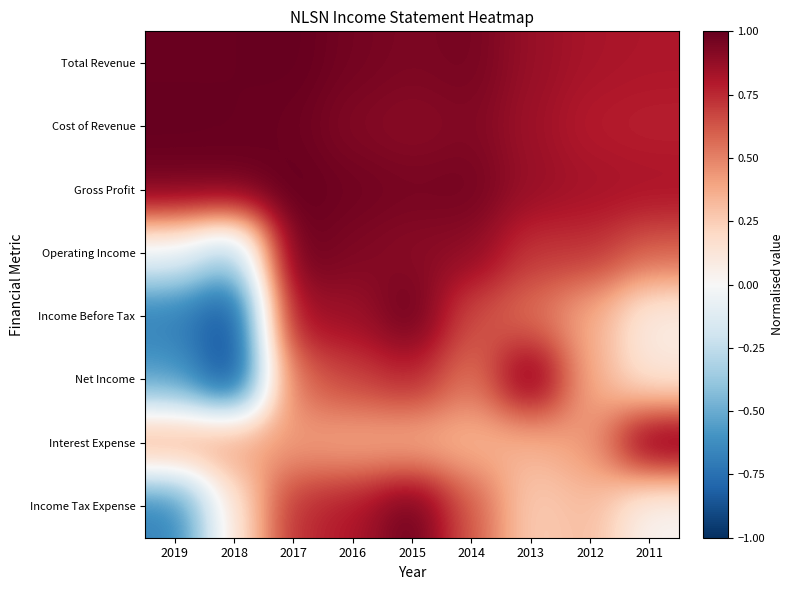

Rank the series at 2013 from lowest to highest value.

Income Tax Expense, Interest Expense, Income Before Tax, Operating Income, Cost of Revenue, Total Revenue, Gross Profit, Net Income